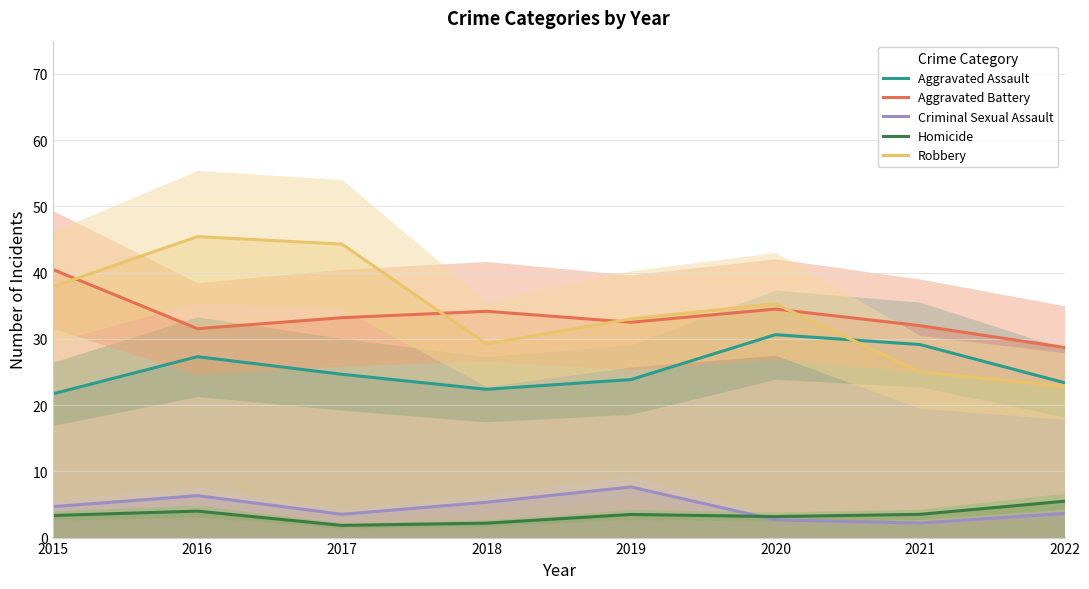

True or false: Aggravated Assault has more than 2 points higher than both neighbors.

False